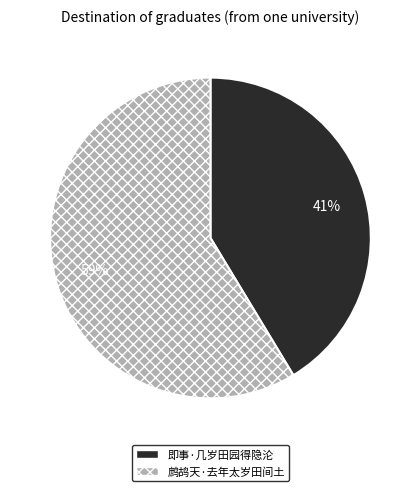

Which has a higher value, 鹧鸪天·去年太岁田间土 or 即事·几岁田园得隐沦?

鹧鸪天·去年太岁田间土